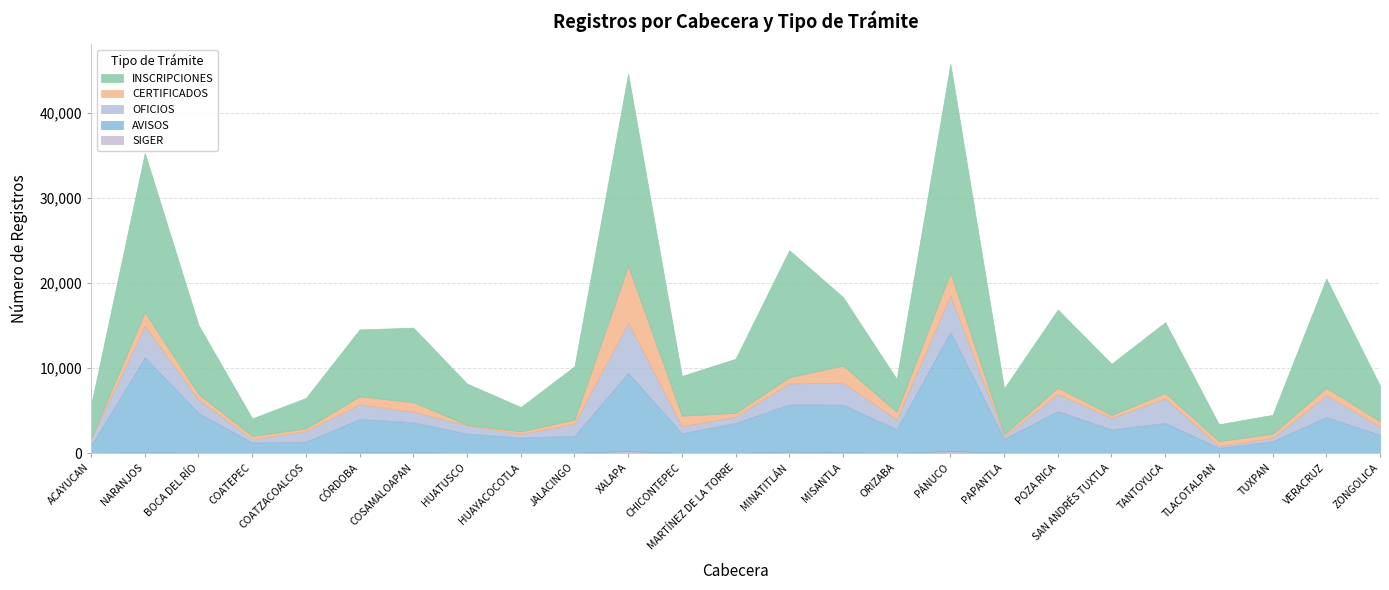

At which label does CERTIFICADOS first exceed 630?

NARANJOS